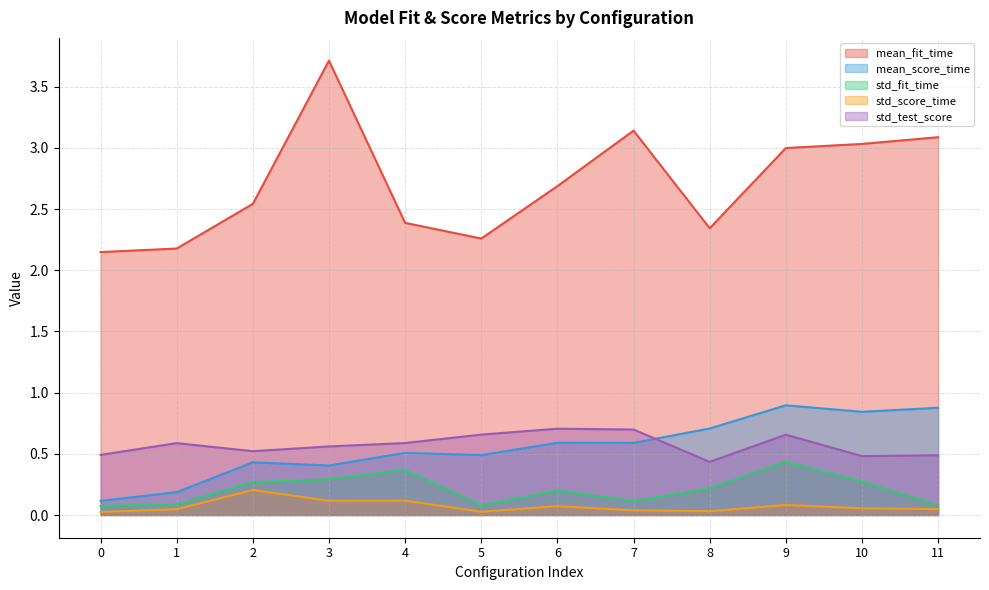

Reading right to left, what are all the values shown in this chart?

mean_fit_time: 11=3.1	10=3.0	9=3.0	8=2.3	7=3.1	6=2.7	5=2.3	4=2.4	3=3.7	2=2.5	1=2.2	0=2.1
mean_score_time: 11=0.9	10=0.8	9=0.9	8=0.7	7=0.6	6=0.6	5=0.5	4=0.5	3=0.4	2=0.4	1=0.2	0=0.1
std_fit_time: 11=0.1	10=0.3	9=0.4	8=0.2	7=0.1	6=0.2	5=0.1	4=0.4	3=0.3	2=0.3	1=0.1	0=0.1
std_score_time: 11=0.0	10=0.1	9=0.1	8=0.0	7=0.0	6=0.1	5=0.0	4=0.1	3=0.1	2=0.2	1=0.0	0=0.0
std_test_score: 11=0.5	10=0.5	9=0.7	8=0.4	7=0.7	6=0.7	5=0.7	4=0.6	3=0.6	2=0.5	1=0.6	0=0.5